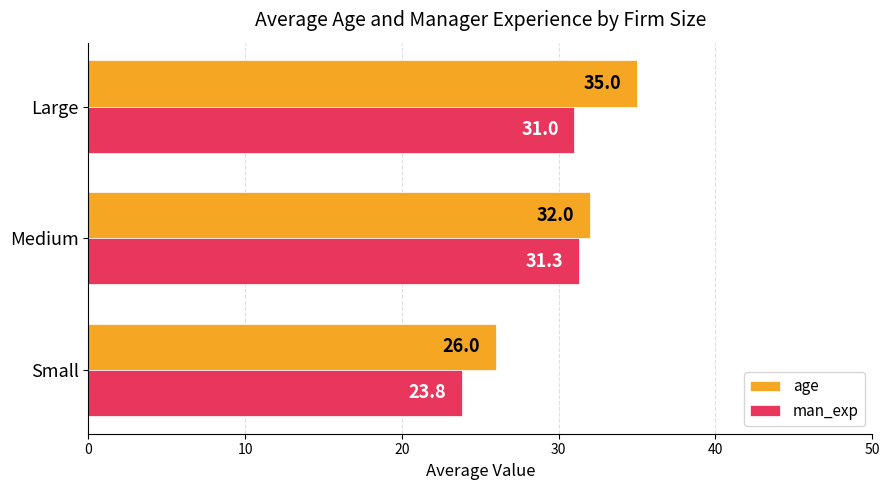

What is the difference between the age values at Medium and Small?

6.0